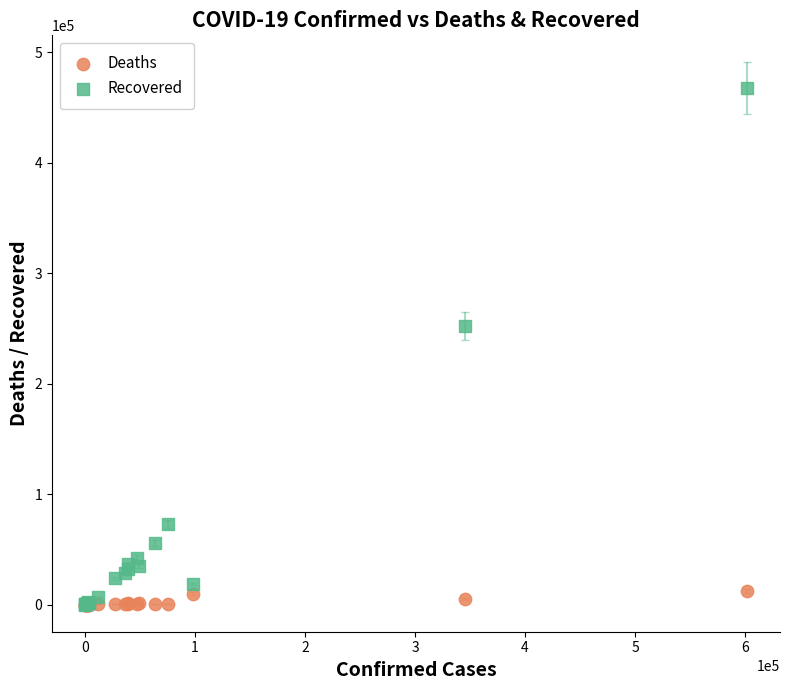

Across all series, what Y value is closest to 233643?

252335